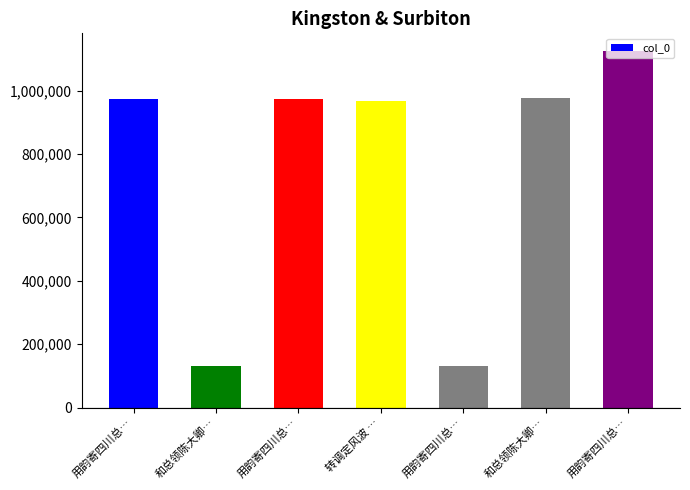

Does the chart contain any negative values?

No